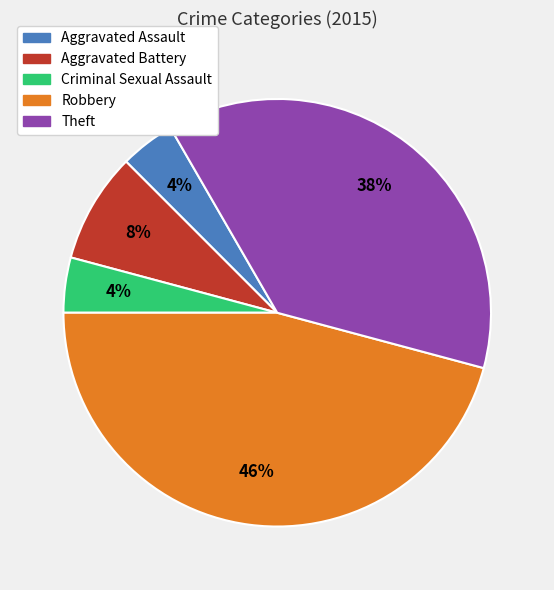

Which has a higher value, Robbery or Criminal Sexual Assault?

Robbery